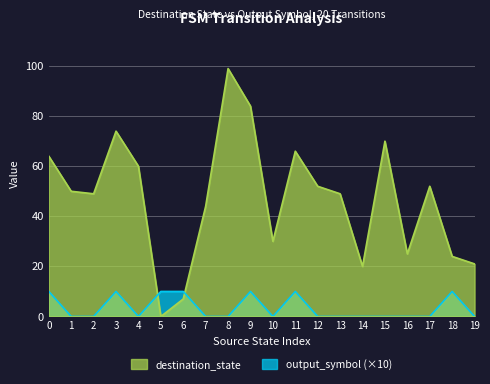

Where is the first local maximum for output_symbol?

3